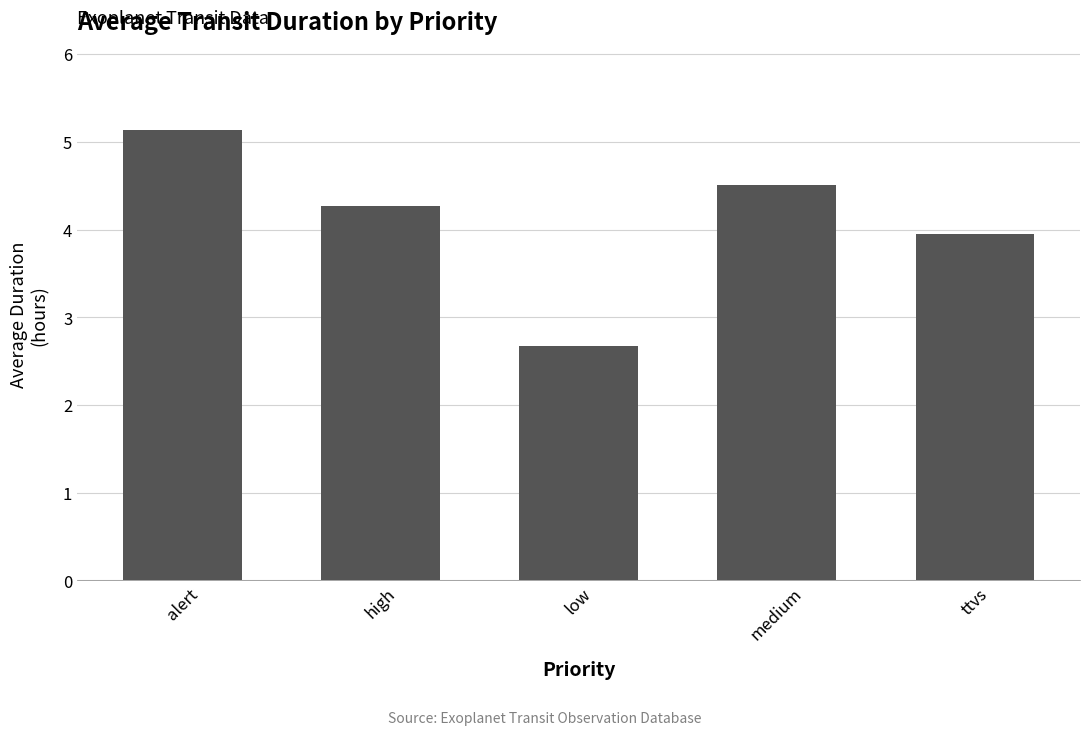

Which label corresponds to the smallest value in the chart?

low